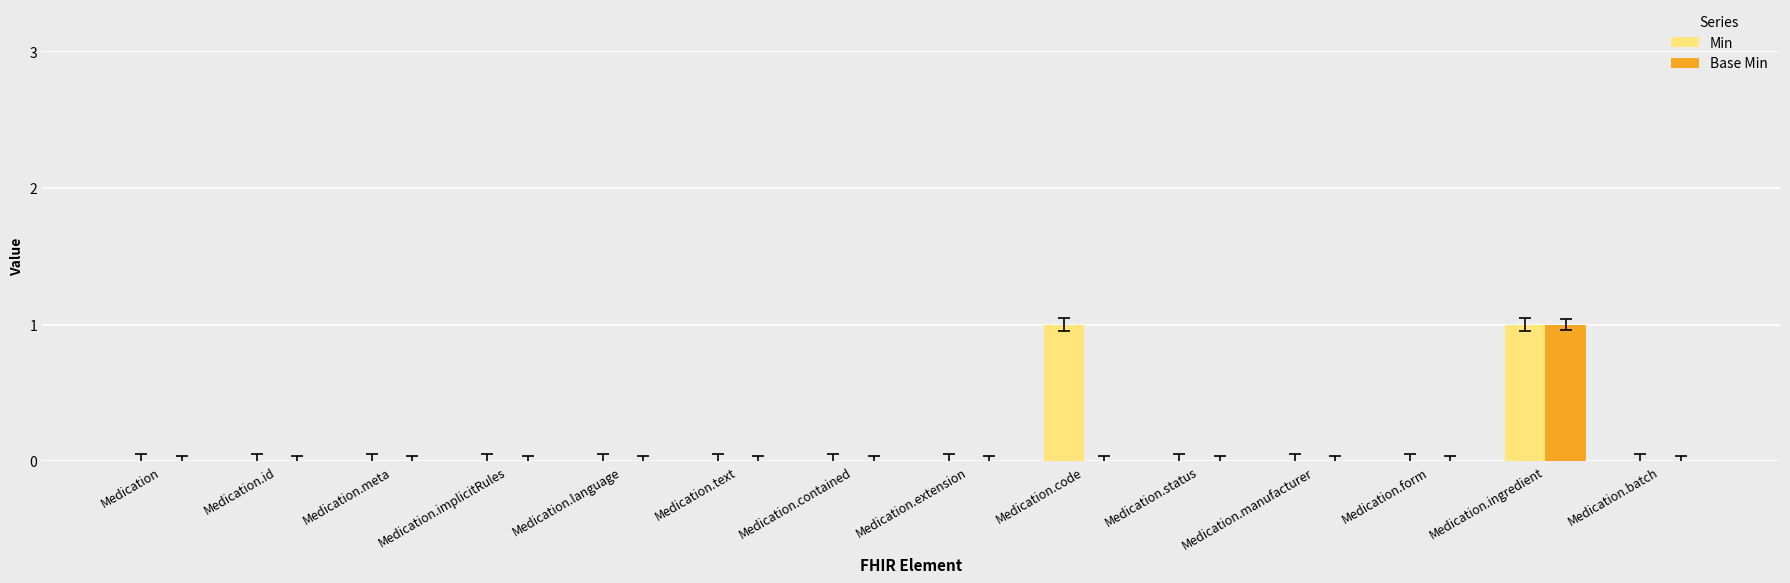

At which label does Base Min reach its peak?

Medication.ingredient